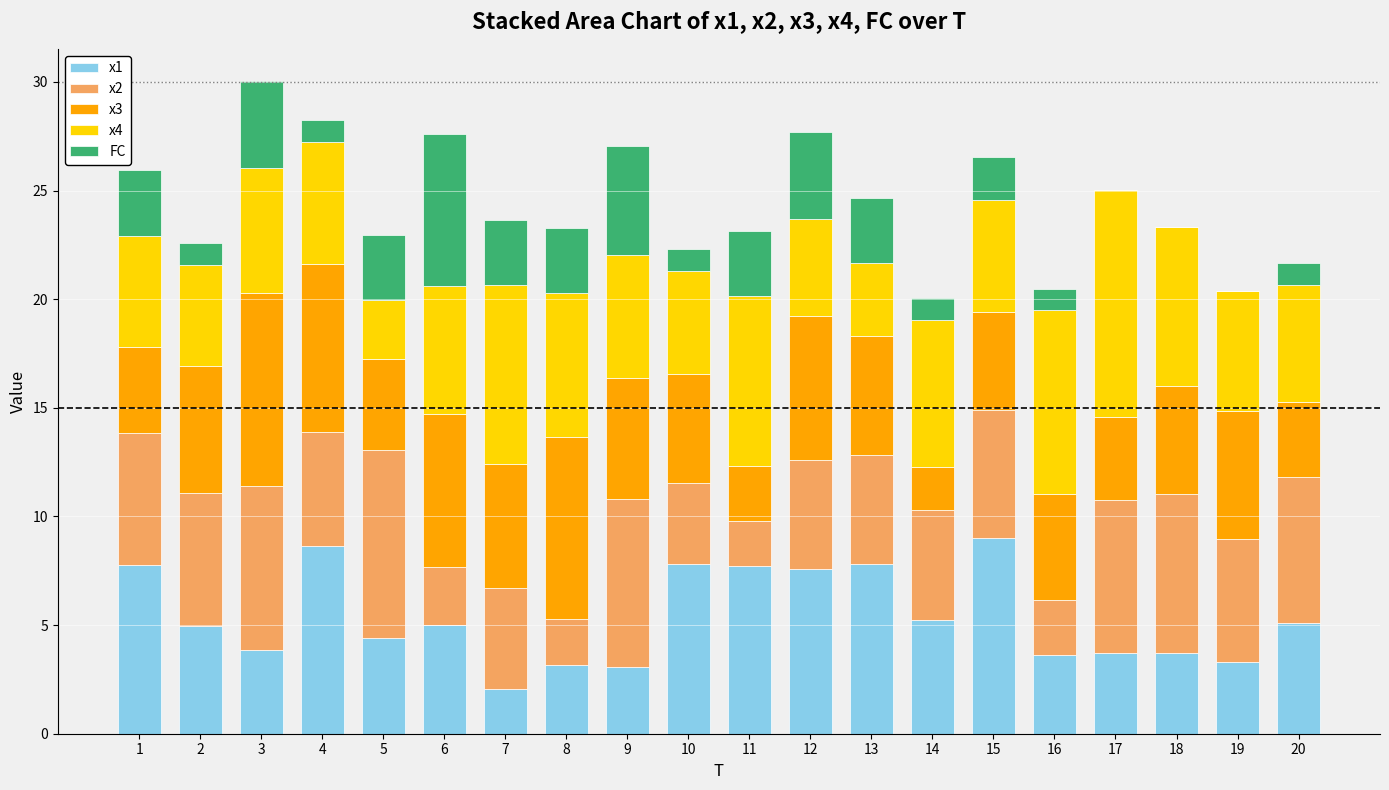

True or false: x1 has a value of 0.5 at 7.

False